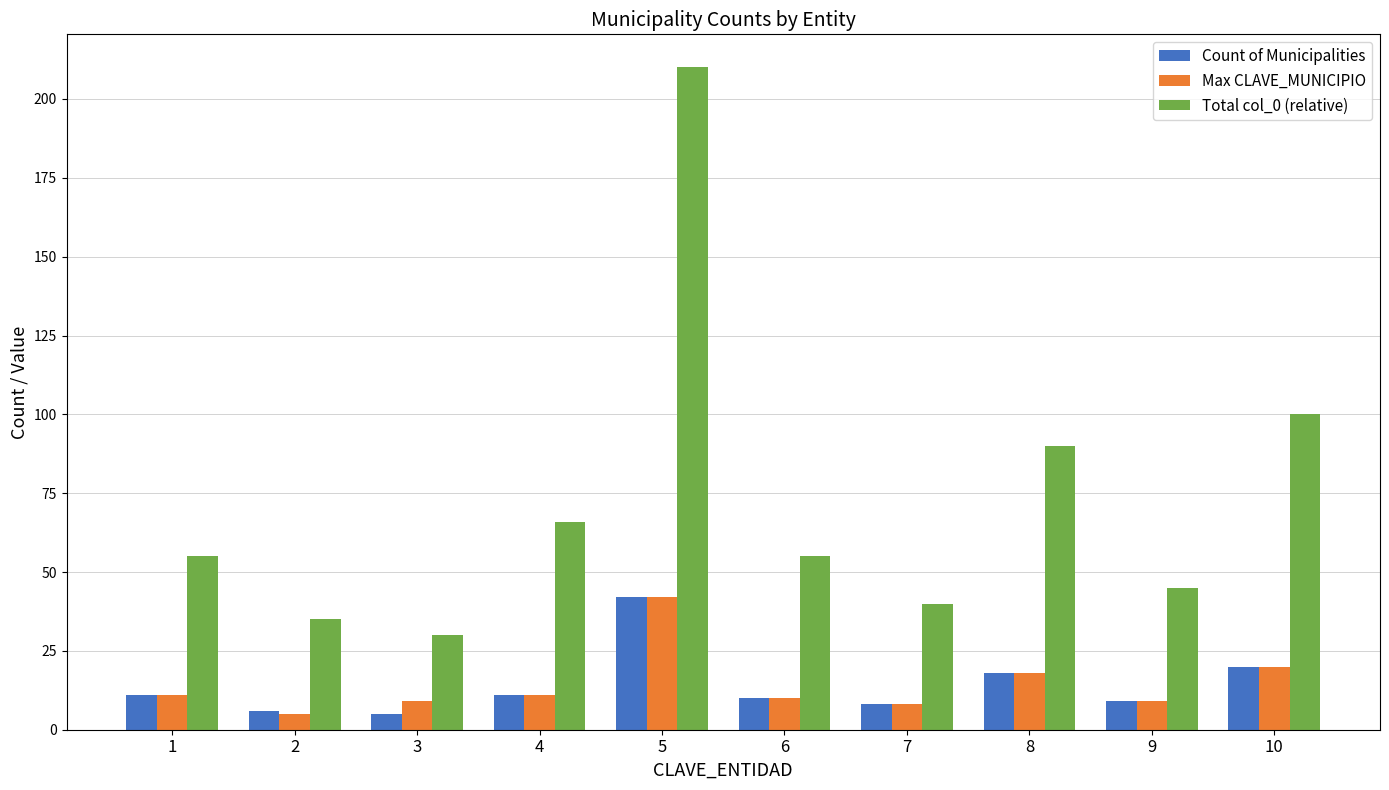

At how many categories does at least one series exceed 76?

3